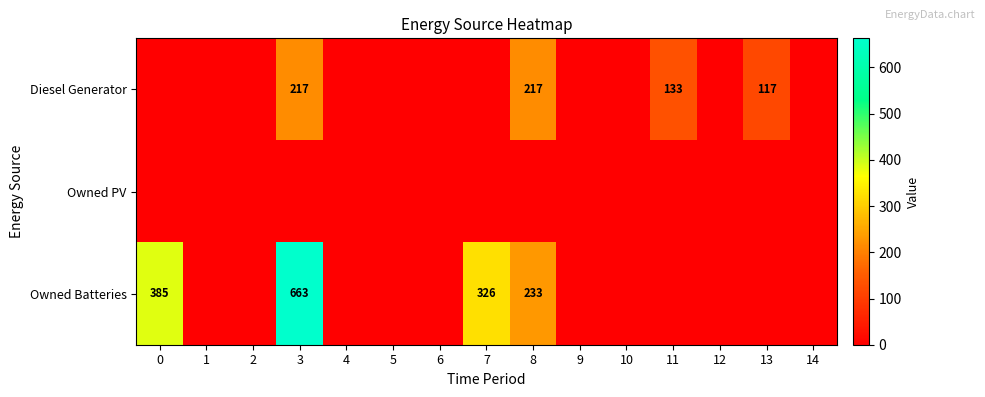

Is it true that Owned Batteries equals 346 at 8?

False